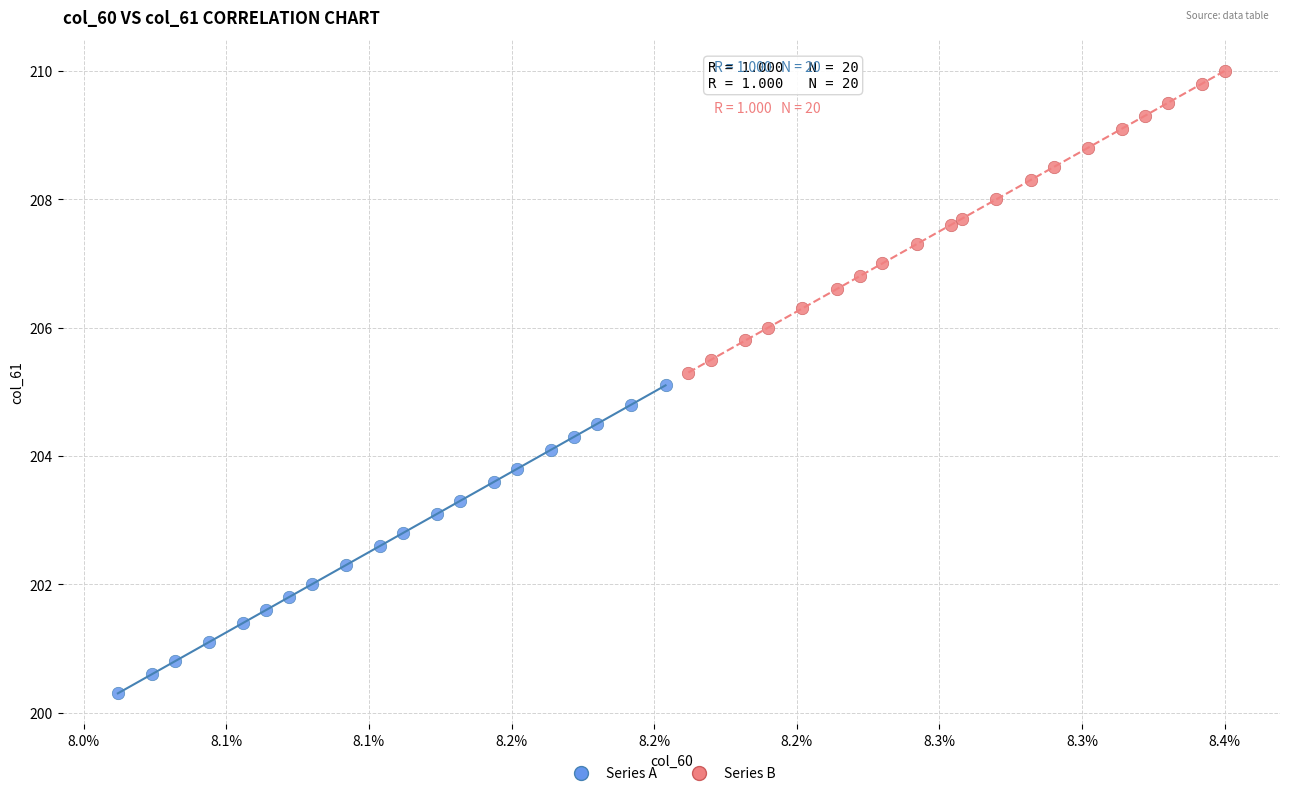

Which series contains the highest Y value?

Series B